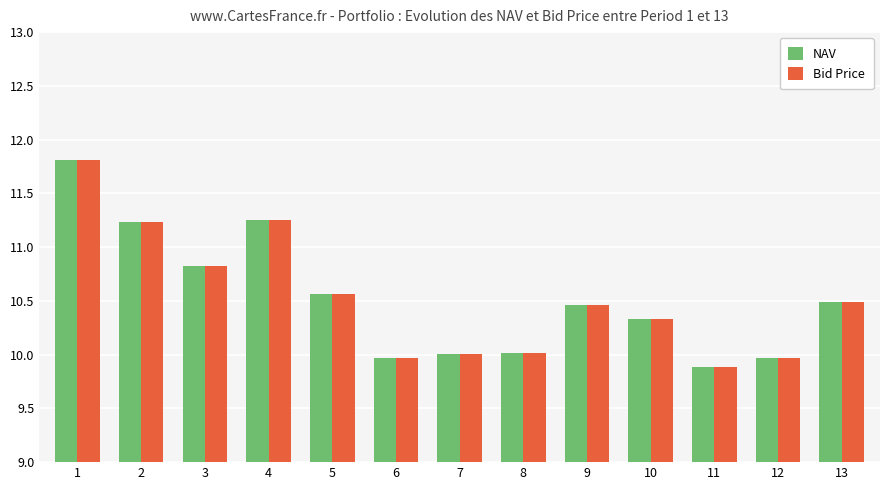

At how many categories does at least one series exceed 11?

3